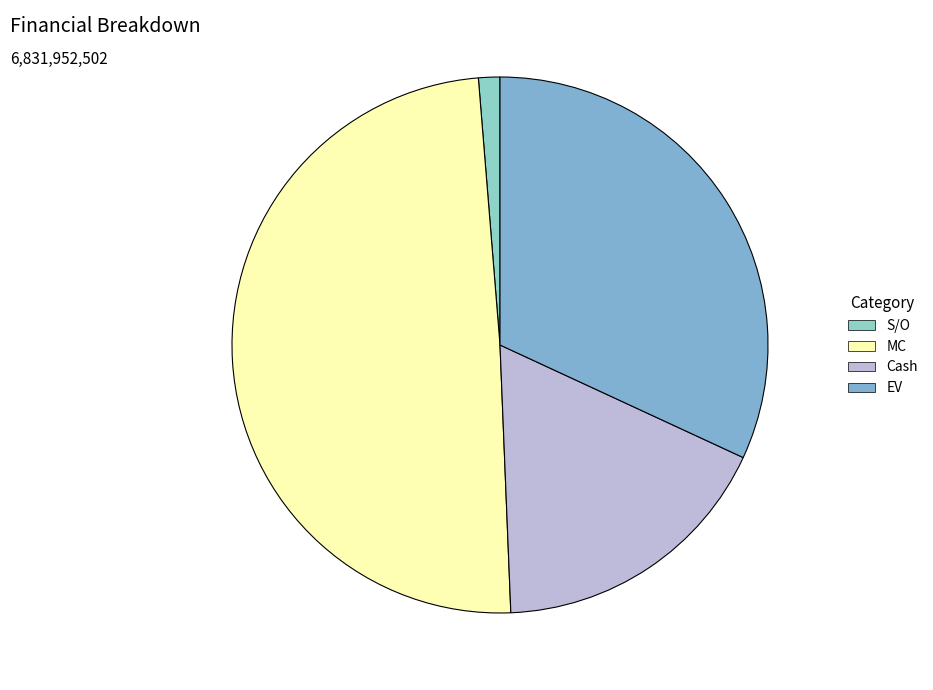

Count the number of slices in the pie.

4